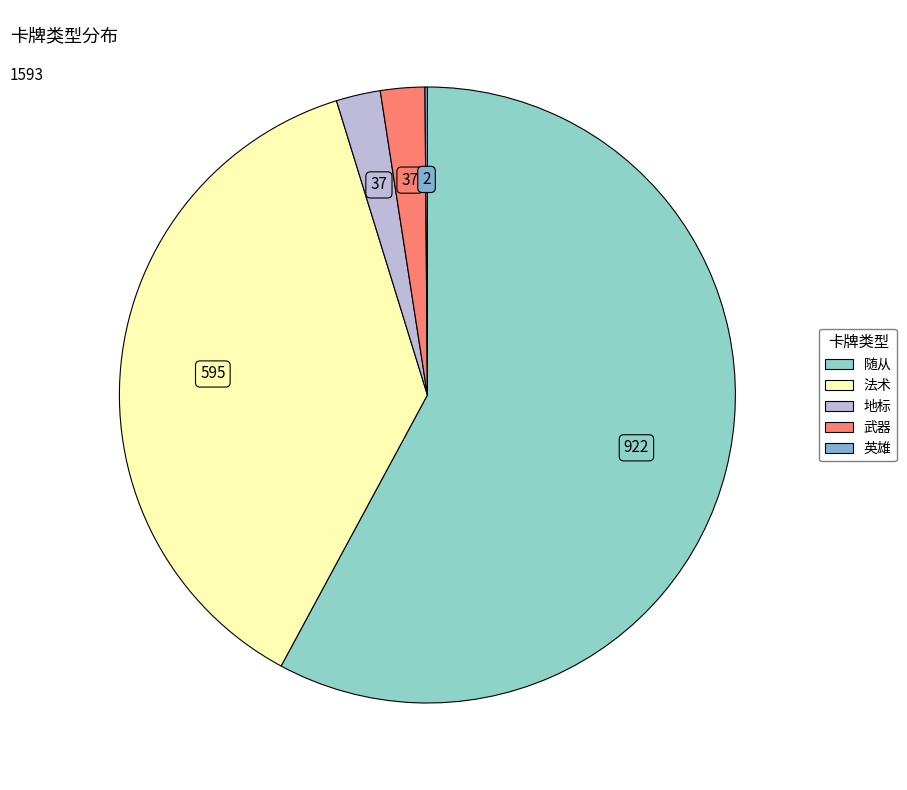

Is the sum of 英雄 and 随从 greater than half?

Yes